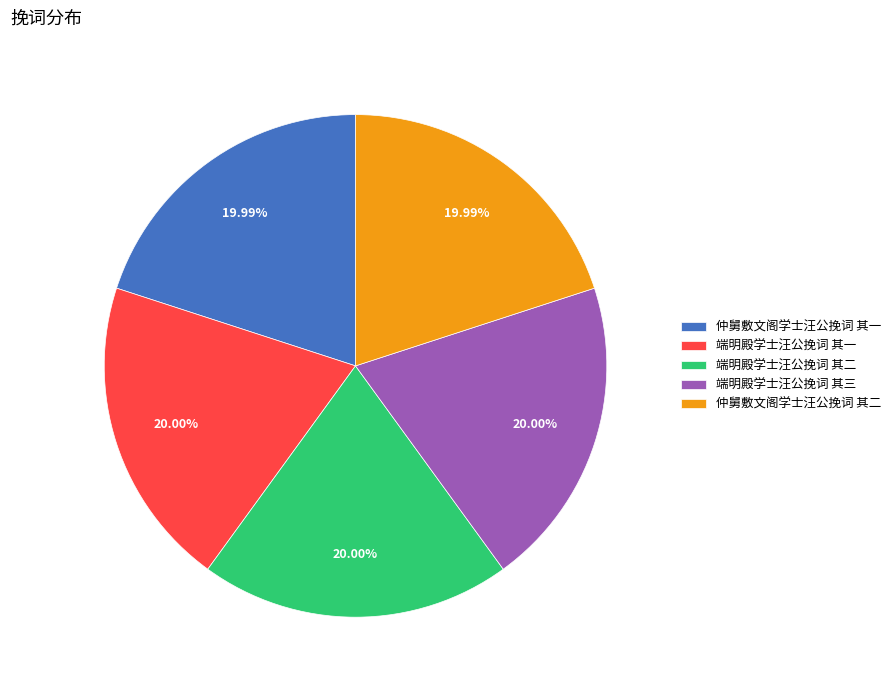

Is it true that 端明殿学士汪公挽词 其三 is 31% of the pie?

False